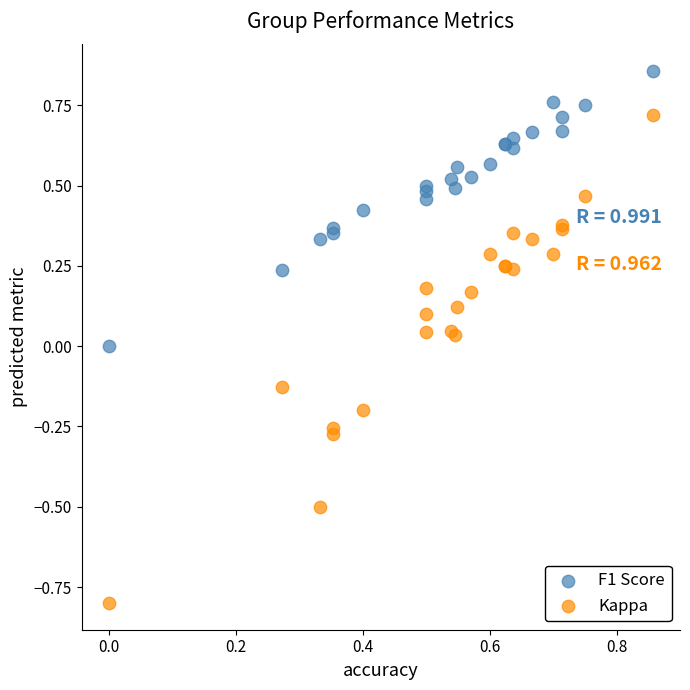

Which series reaches the minimum Y coordinate?

Kappa